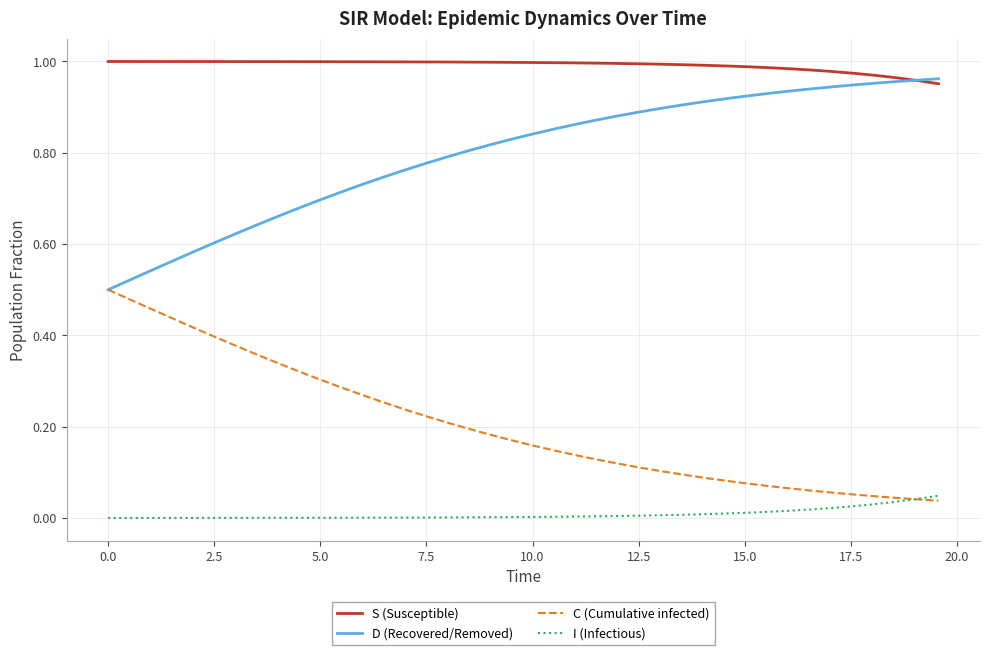

Which series ends up on top after the final intersection of I (Infectious) and C (Cumulative infected)?

I (Infectious)